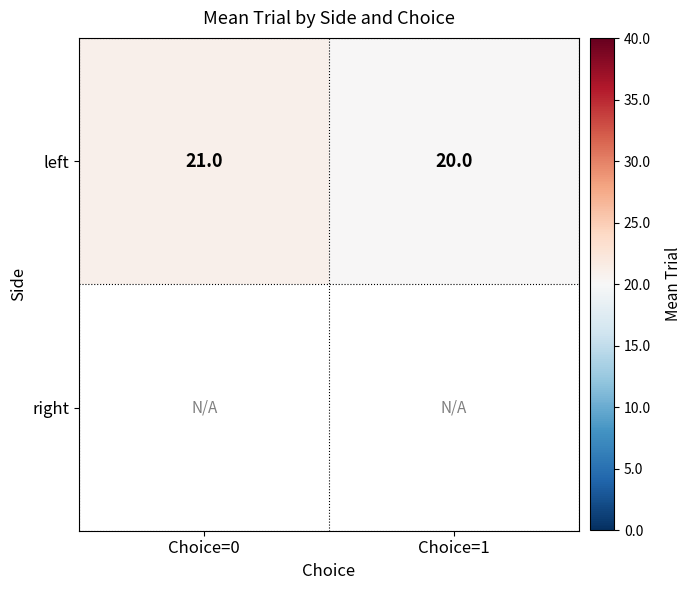

Which category has the lowest value in the left series?

Choice=1